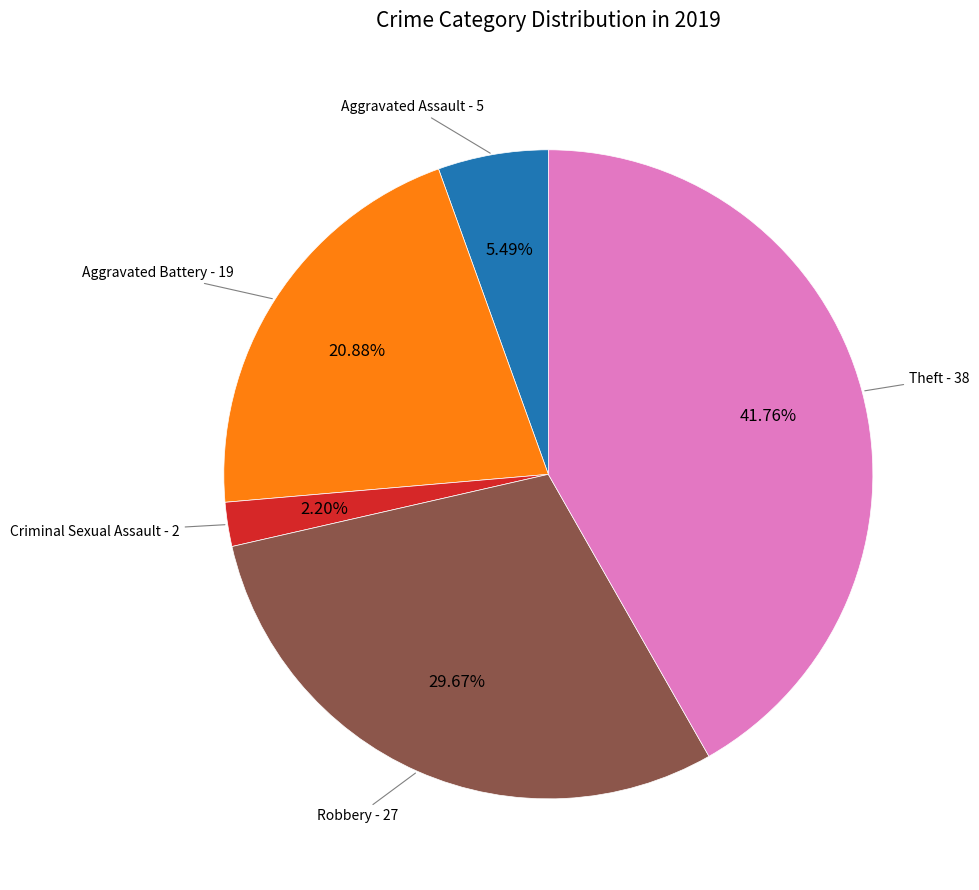

Does any single category account for the majority?

No